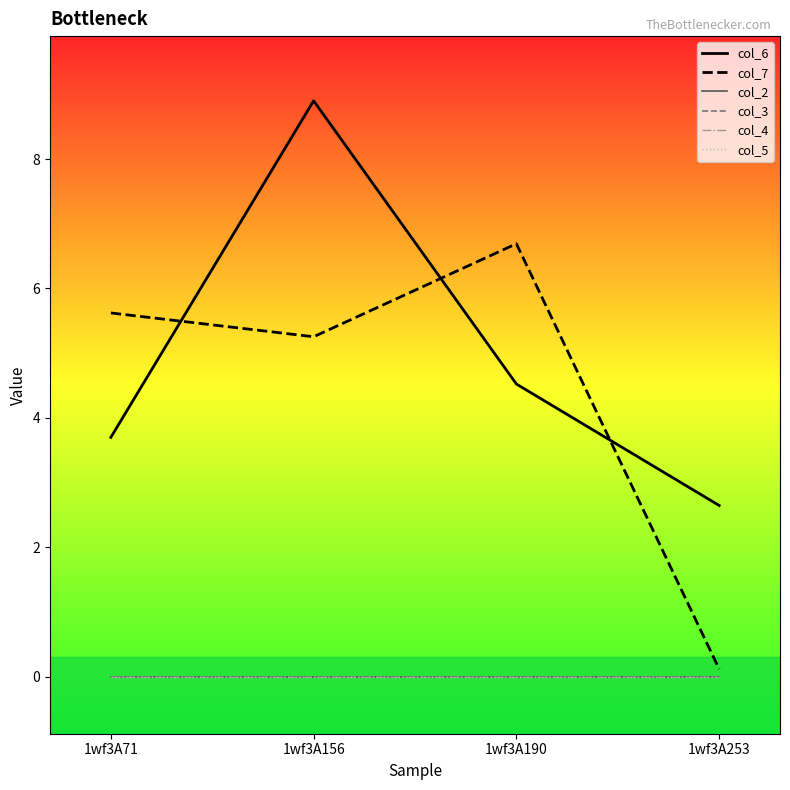

Which label corresponds to the smallest value in the chart?

1wf3A71